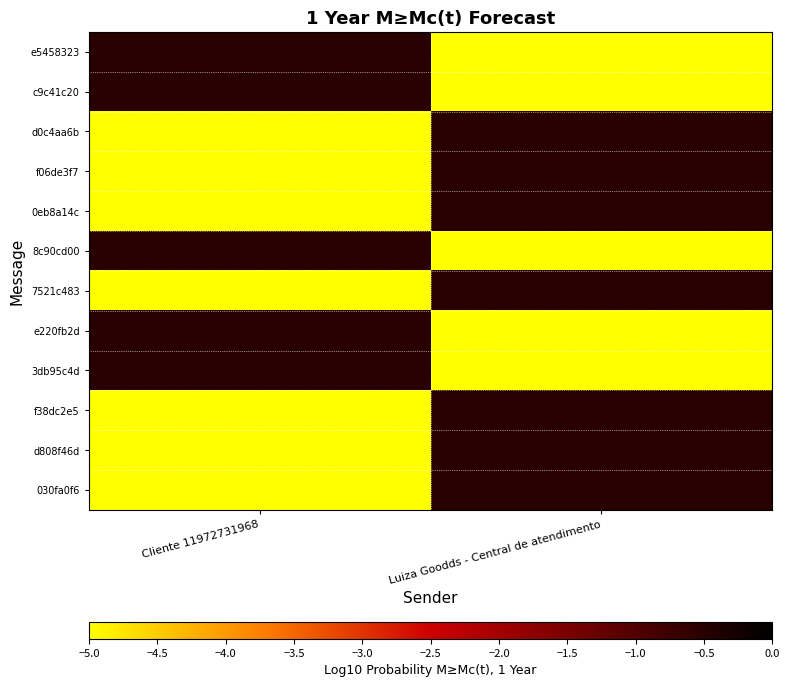

How many series are shown in this chart?

12